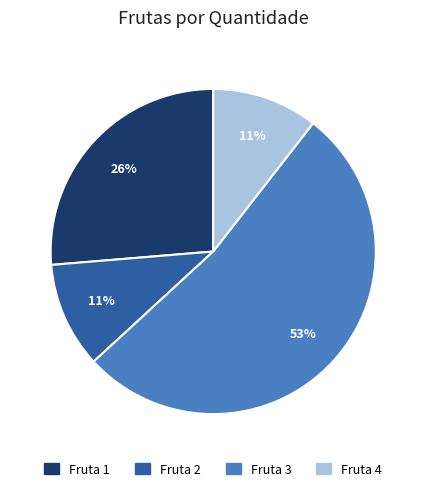

Is it true that Fruta 4 is 11% of the pie?

True